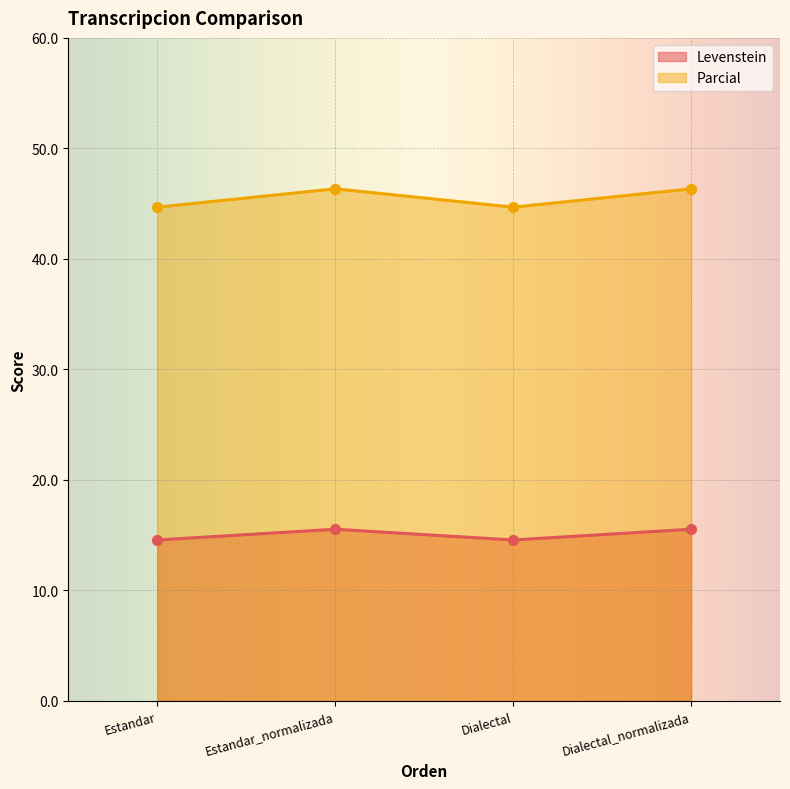

Reading left to right, what are all the values shown in this chart?

Levenstein: 14.6	15.5	14.6	15.5
Parcial: 44.7	46.3	44.7	46.3